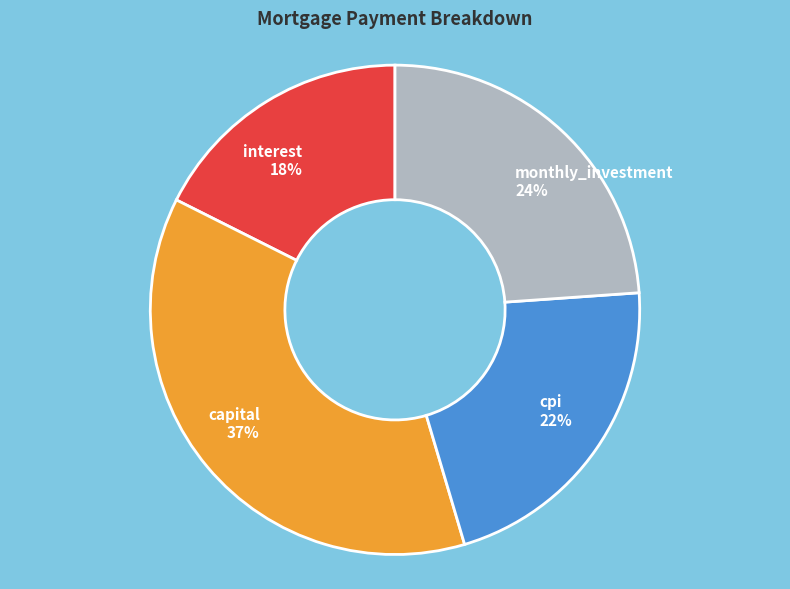

Is there a majority slice in this chart?

No